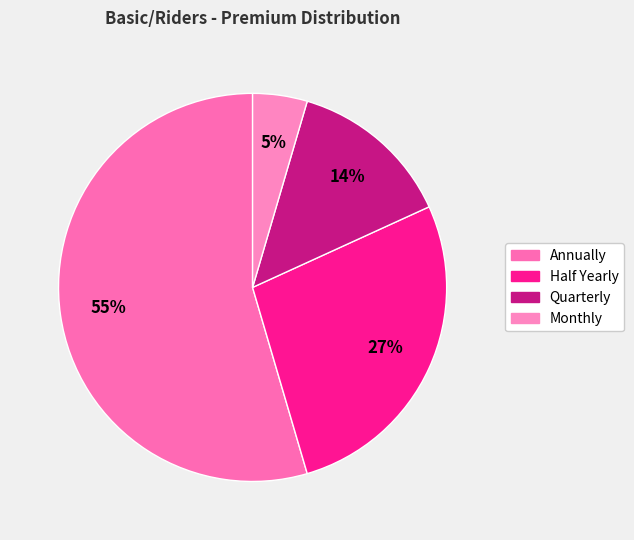

To the nearest percent, what percentage of the pie is Monthly?

5%